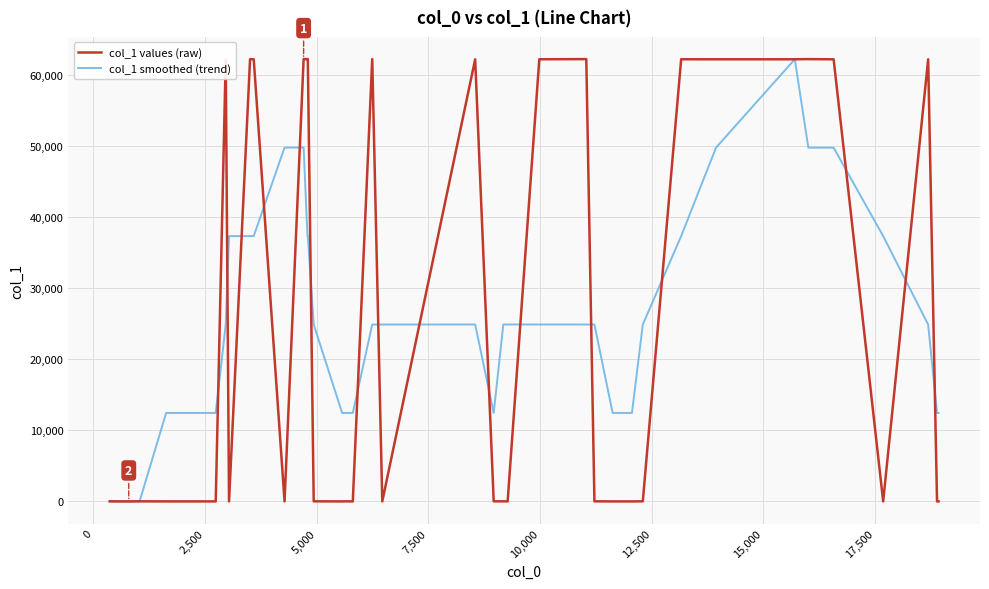

What are all the series names shown in the legend?

col_1 values (raw), col_1 smoothed (trend)